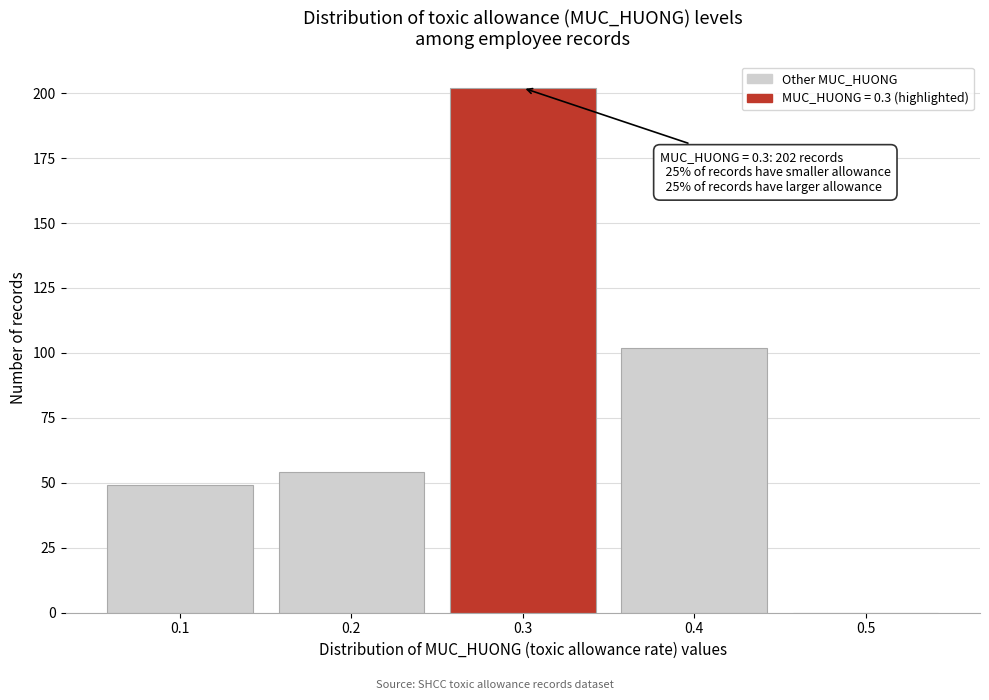

Which range on the x-axis has the tallest bar?

0.25 to 0.35